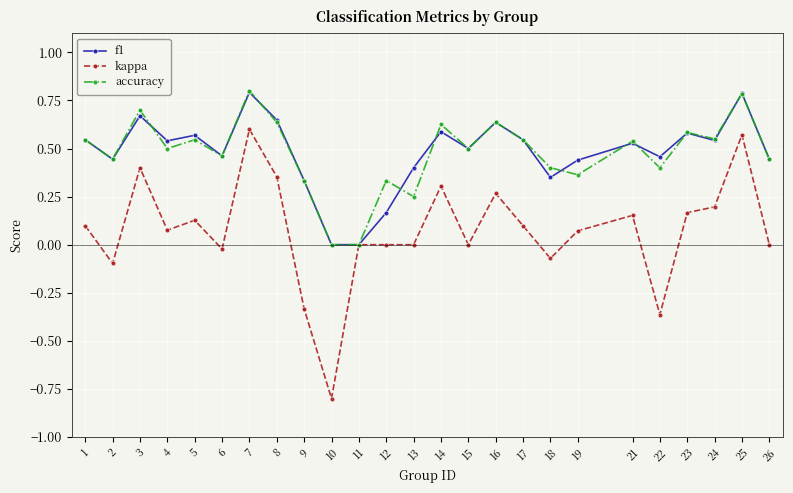

Is it true that kappa equals 0.9 at 7?

False